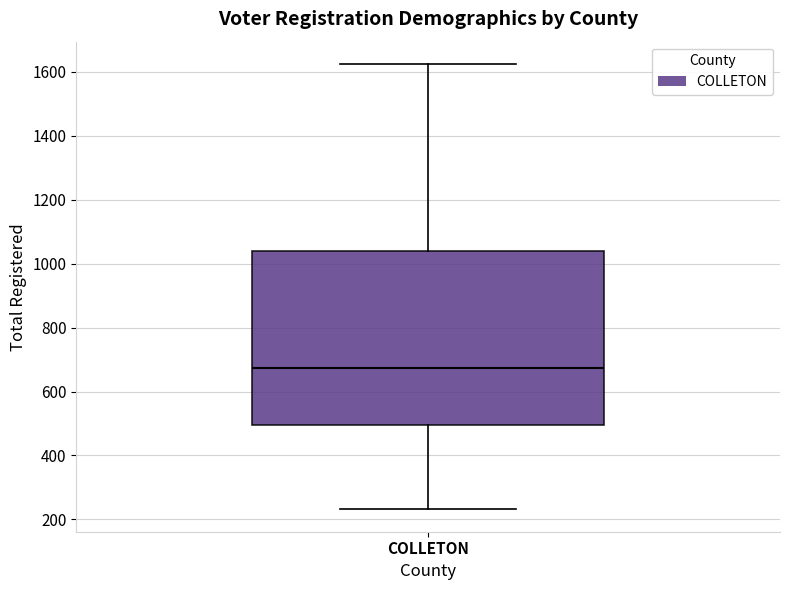

Read this box plot against the y-axis: the position of the median line, the range covered by the box, and the ends of both whiskers. The values are not printed on the chart, so give them approximately, as read against the axis.

median 680, box 500 to 1040, whiskers 240 to 1620